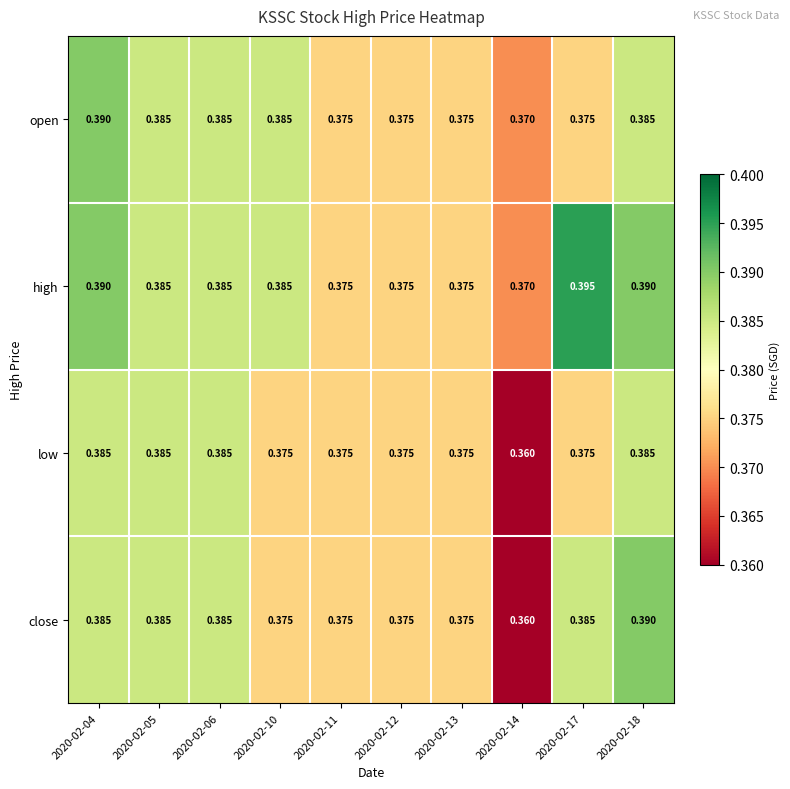

Which series has the largest total across all categories?

high